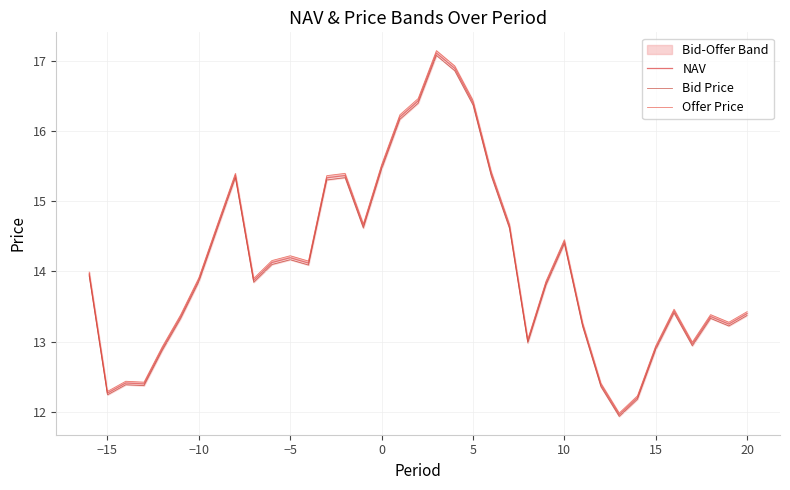

How many lines are shown in the chart?

3